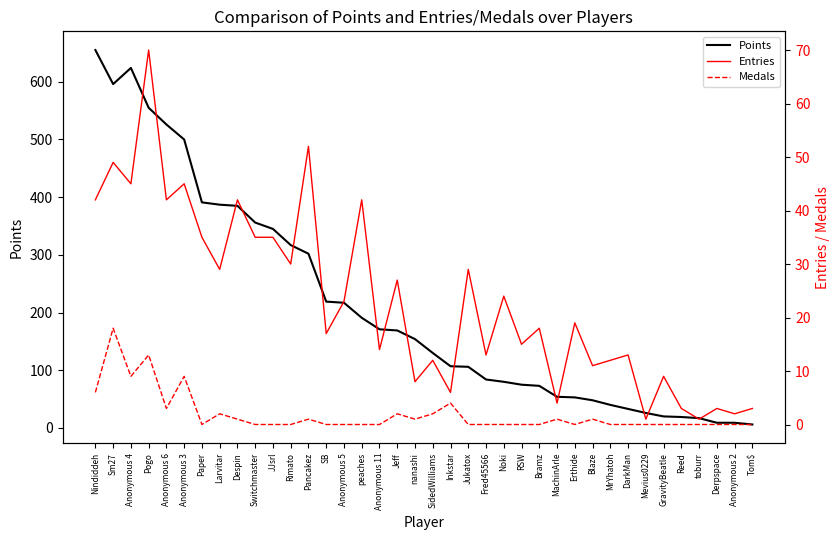

True or false: Medals and Entries intersect in this chart.

False